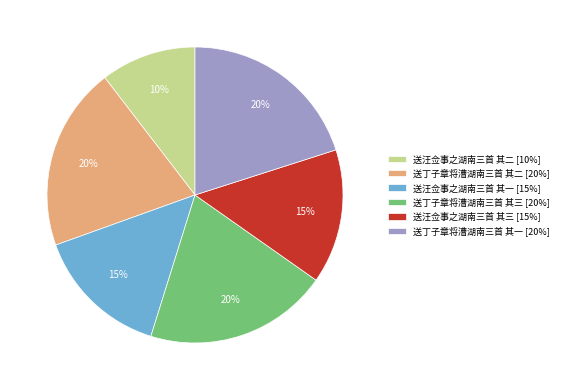

To the nearest percent, what is the average slice percentage?

17%